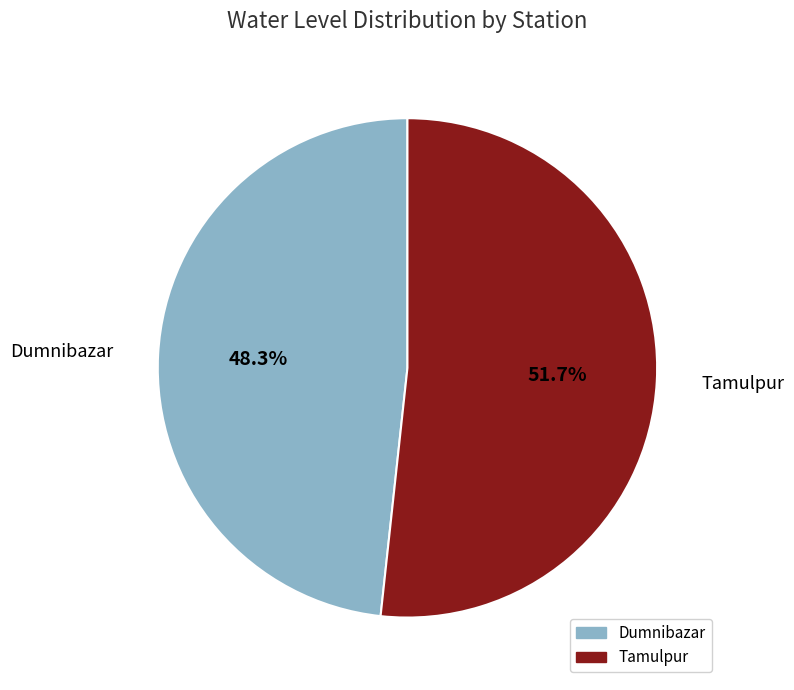

Which has a higher value, Dumnibazar or Tamulpur?

Tamulpur